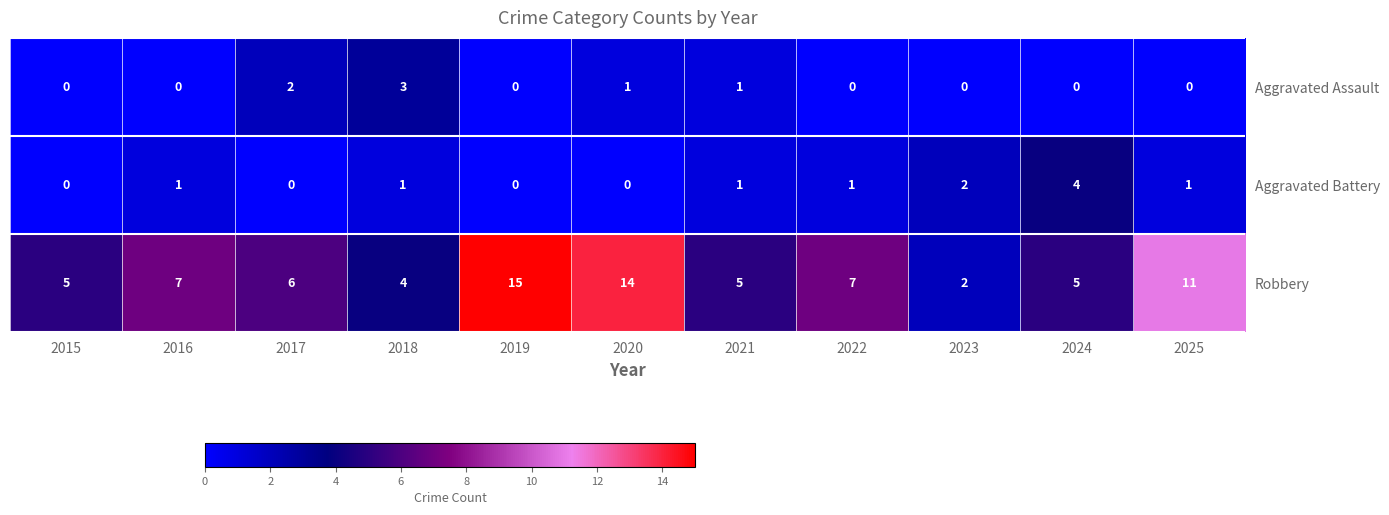

Which category has the highest value in the Robbery series?

2019